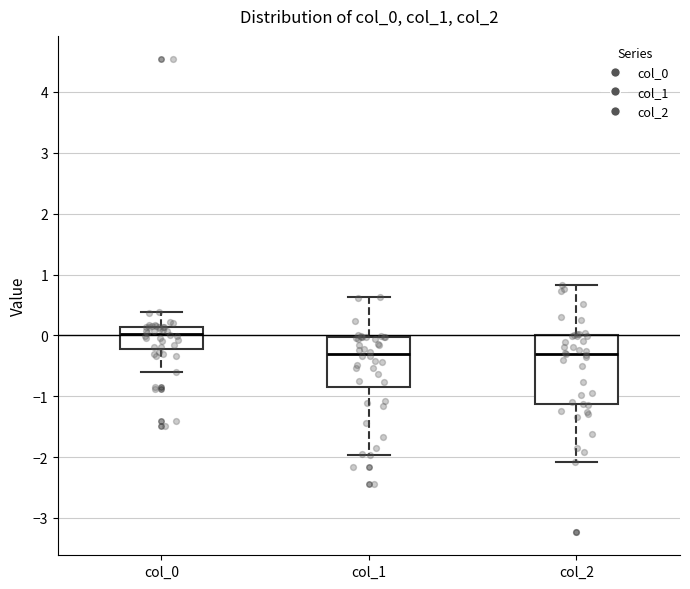

Comparing the boxes themselves (not the whiskers), which one is the tallest?

col_2